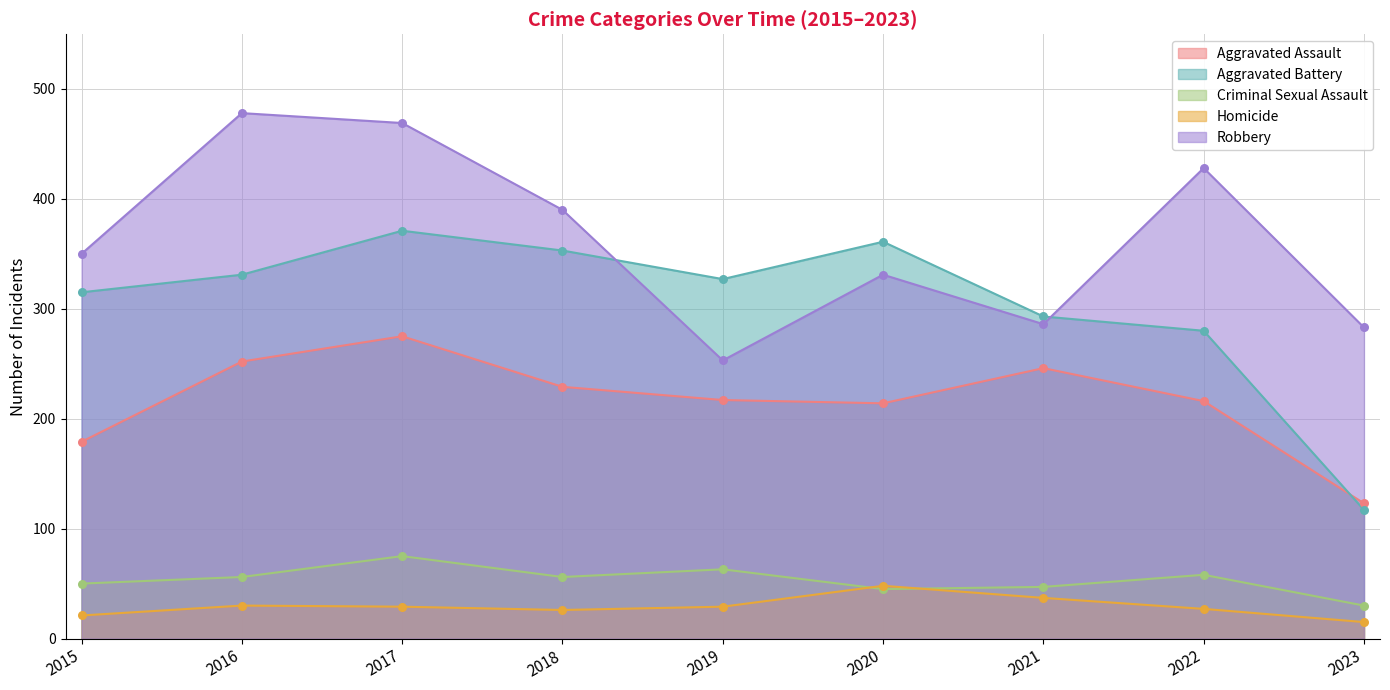

Which series contains the highest Y value?

Robbery